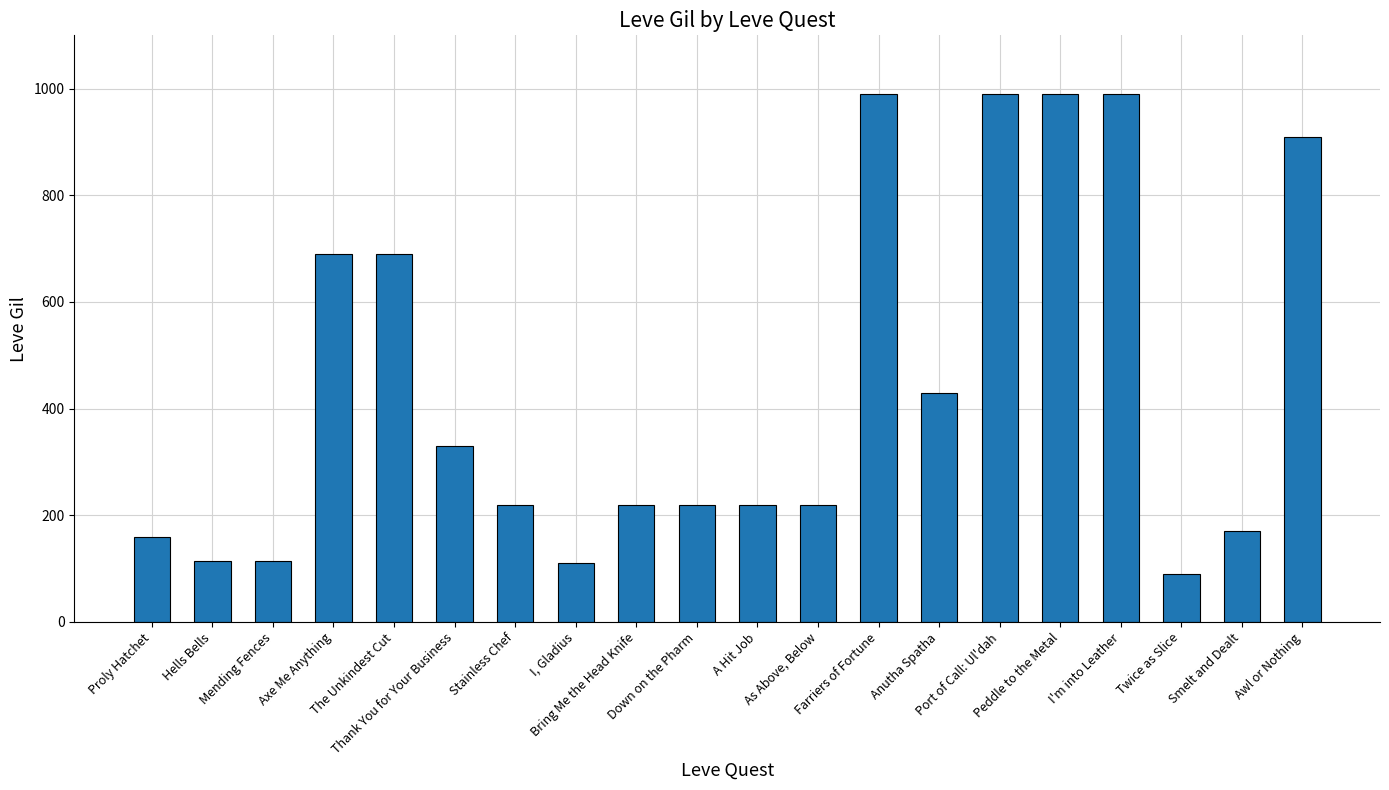

What is the difference between the values at Stainless Chef and Axe Me Anything?

470